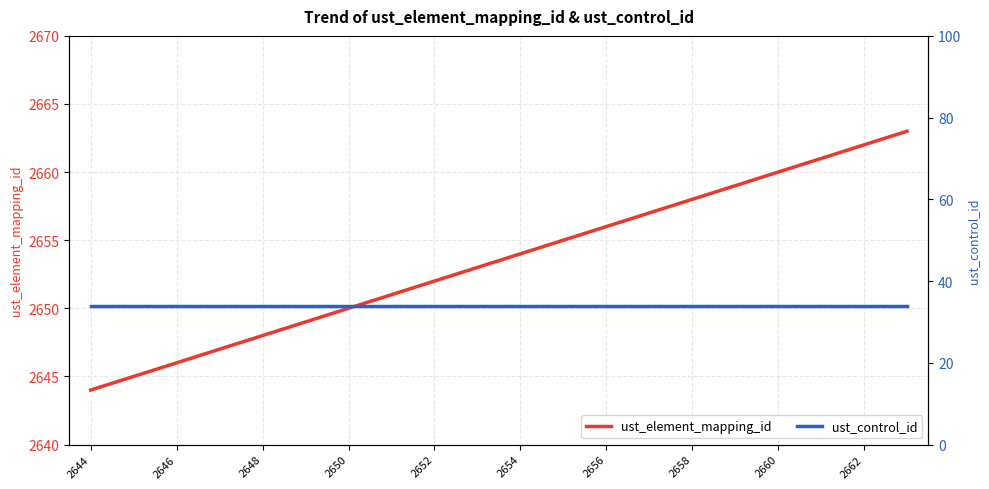

Which series has the largest total across all categories?

ust_element_mapping_id